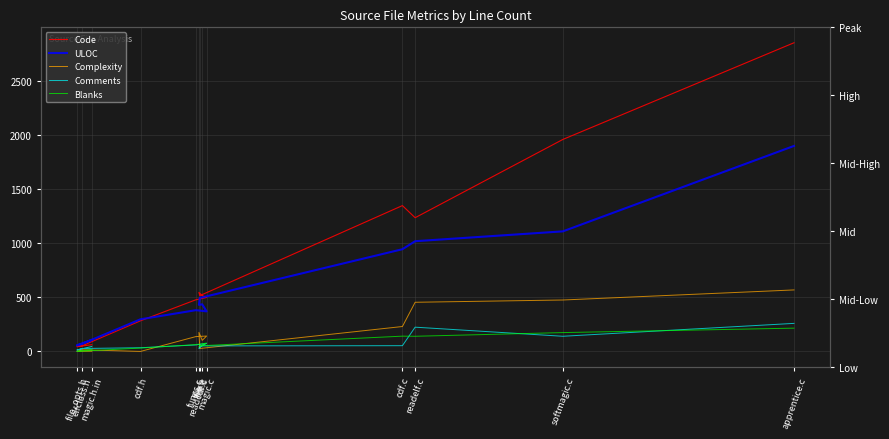

What are all the series names shown in the legend?

Code, ULOC, Complexity, Comments, Blanks